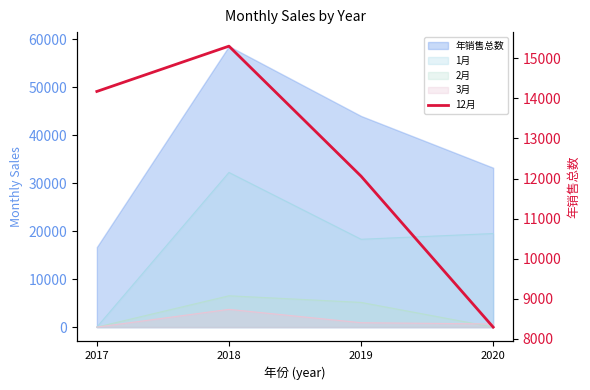

Which has a higher value, 2018 or 2019?

2018